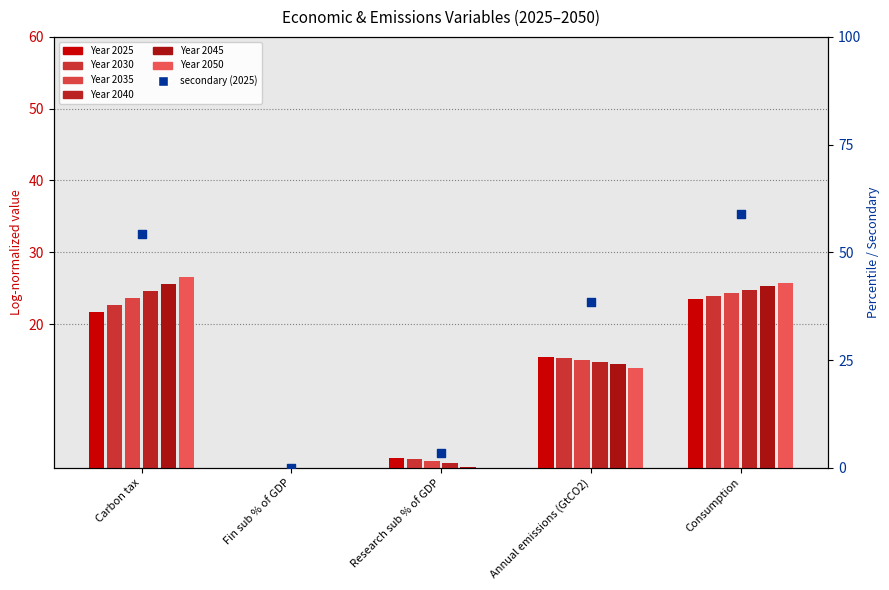

Between Research sub % of GDP and Consumption, which is larger?

Consumption